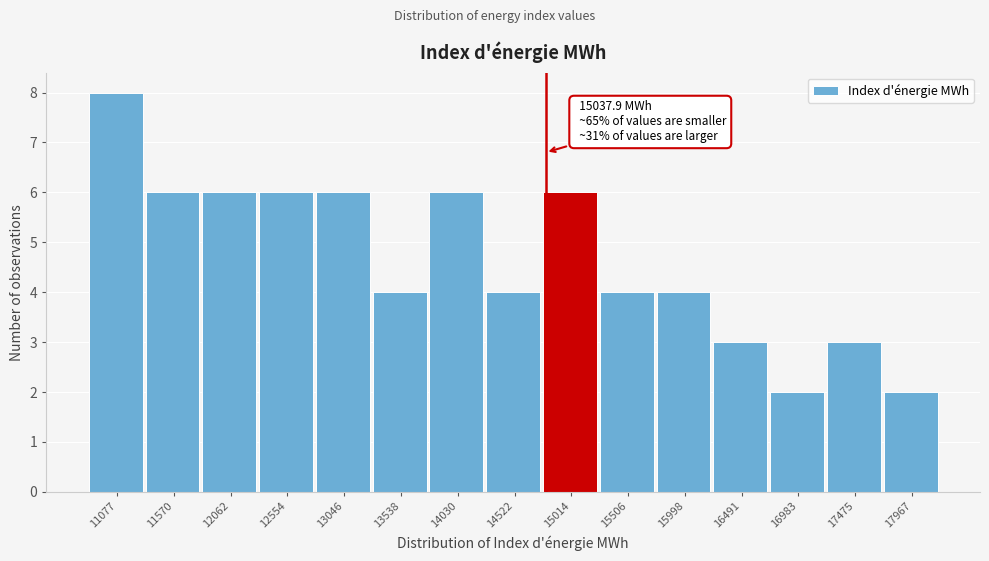

Reading right to left, what are all the values shown in this chart?

17967=2	17475=3	16983=2	16491=3	15998=4	15506=4	15014=6	14522=4	14030=6	13538=4	13046=6	12554=6	12062=6	11570=6	11077=8